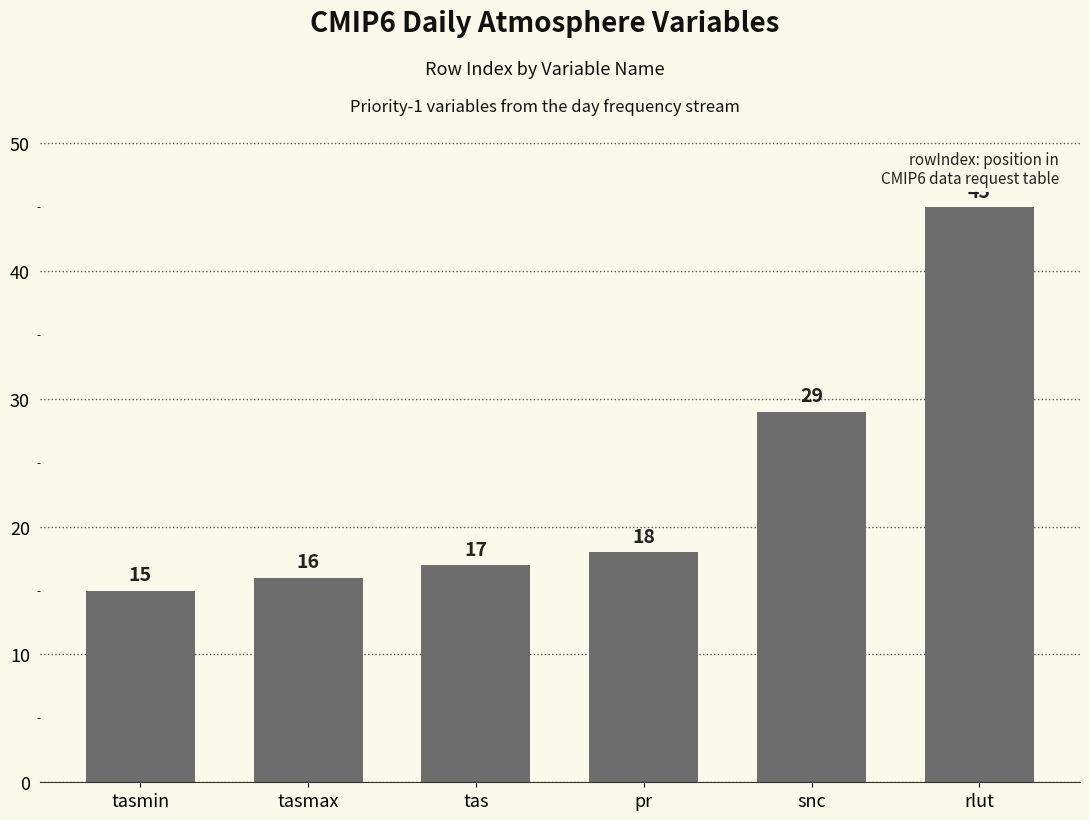

Which label corresponds to the largest value in the chart?

rlut